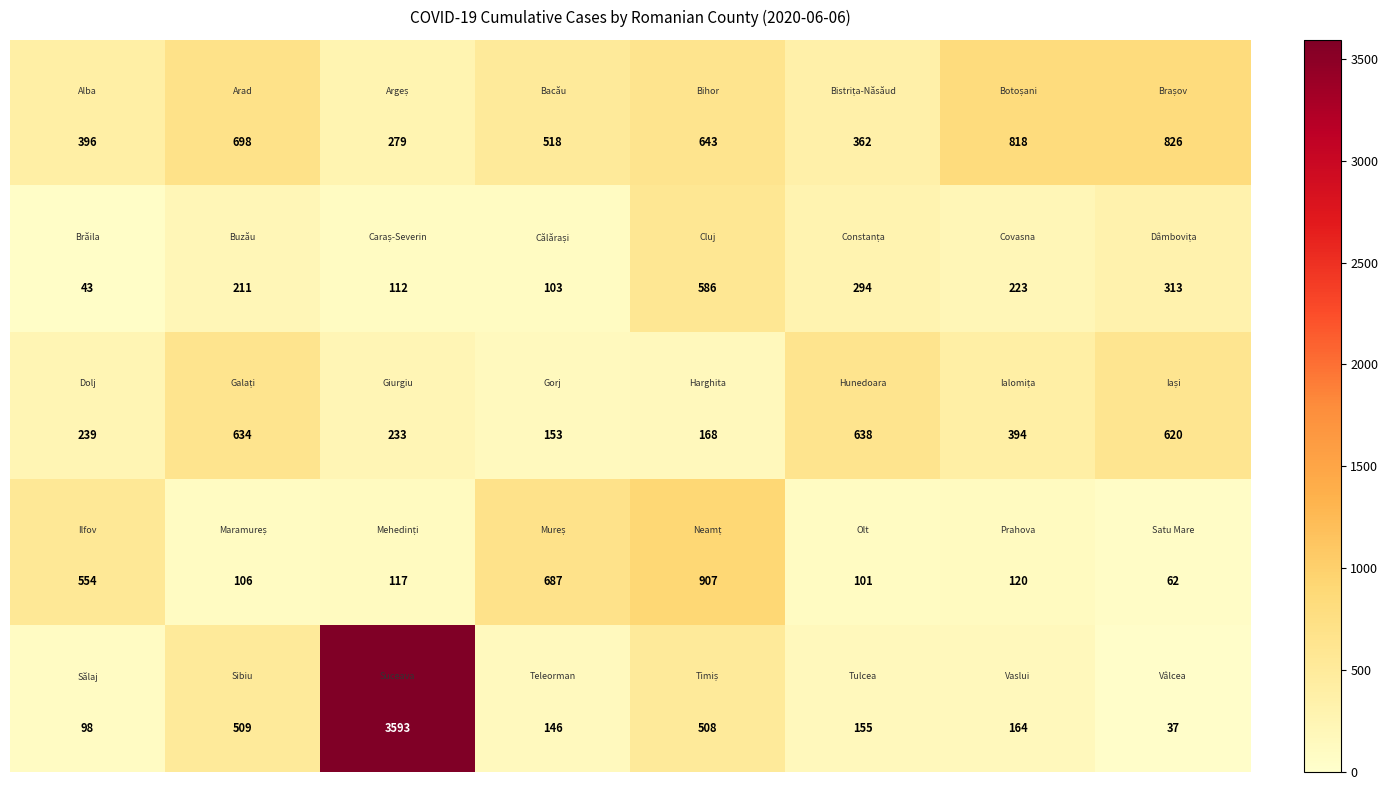

What is the greatest value displayed?

3593